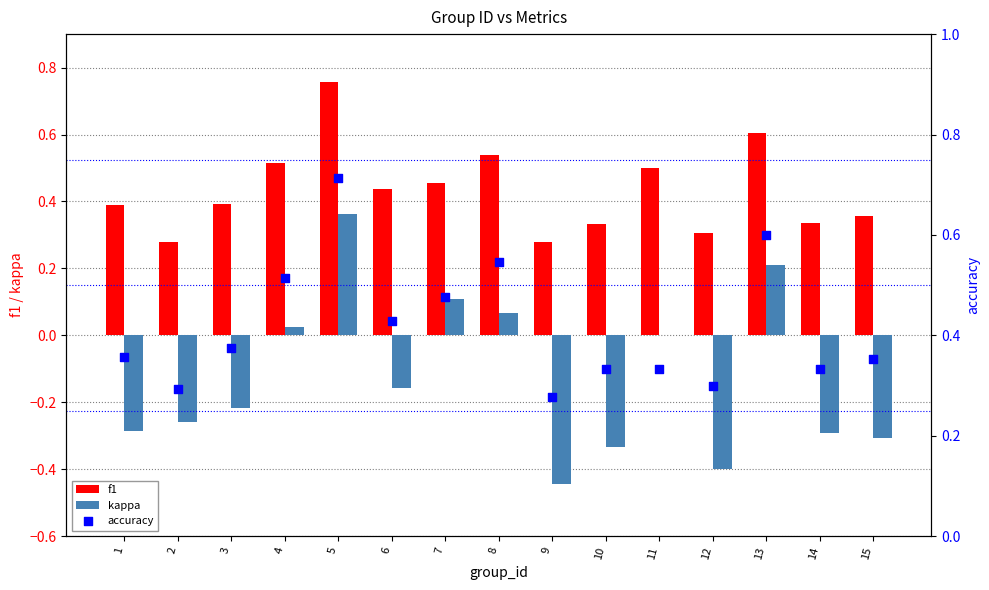

At which category is the sum across all series the highest?

5